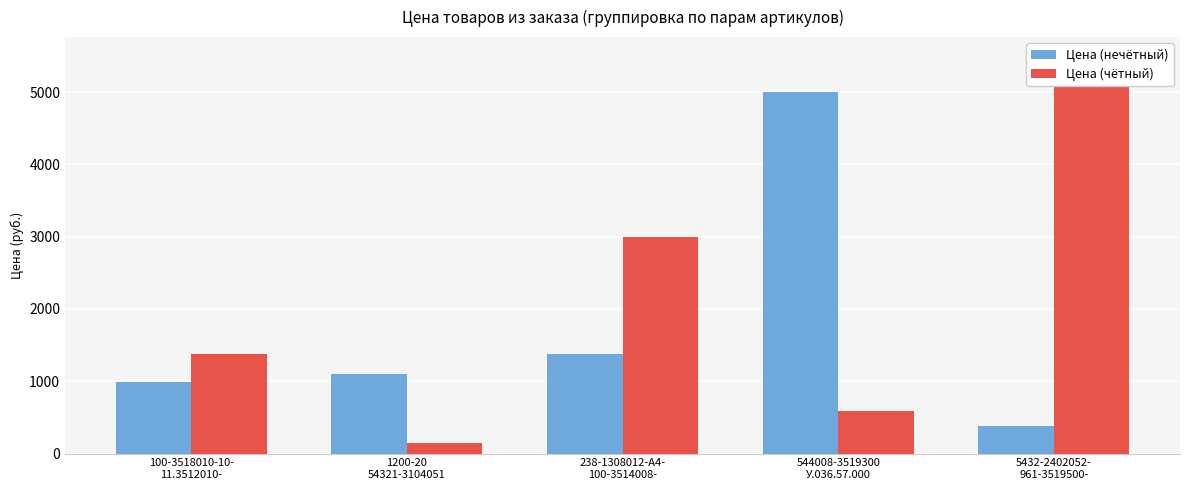

Reading left to right, transcribe all the data shown in this chart.

Цена (нечётный): 995	1095	1375	4995	375
Цена (чётный): 1375	141	2995	595	5485